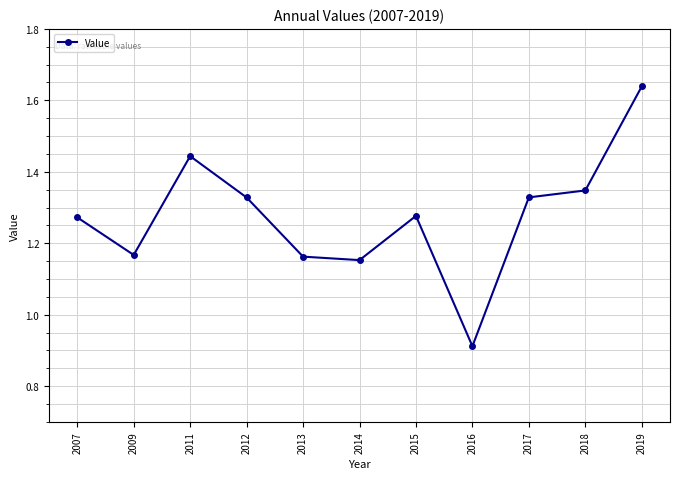

Where does the data first go above 1?

2007